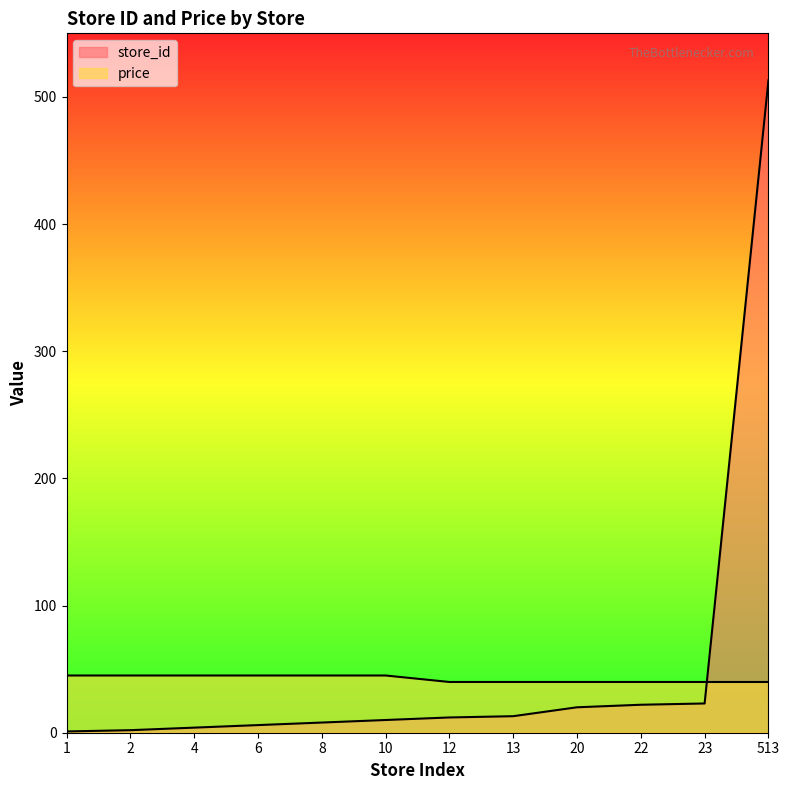

What is the maximum value for price?

45.0